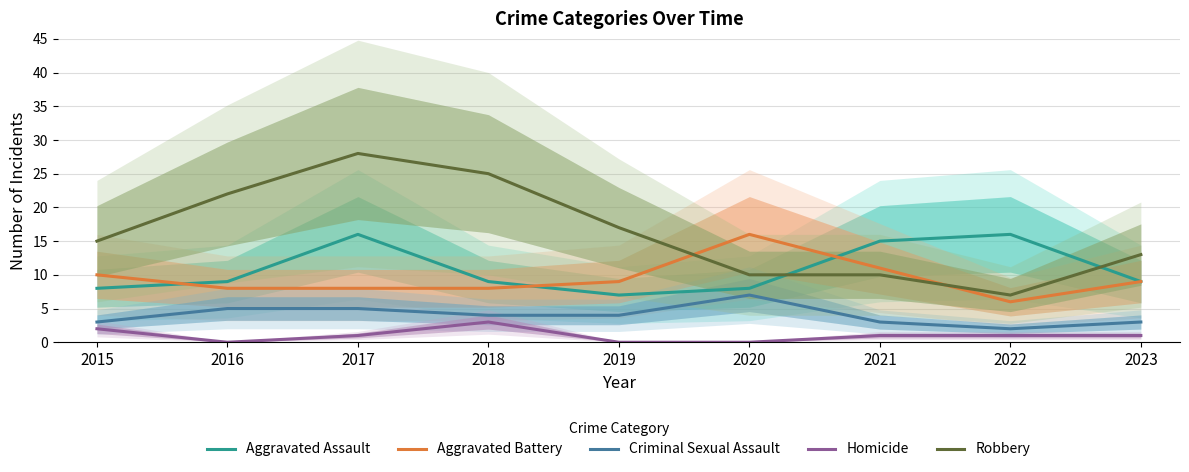

What is the spread (max minus min) of values at 2019?

17